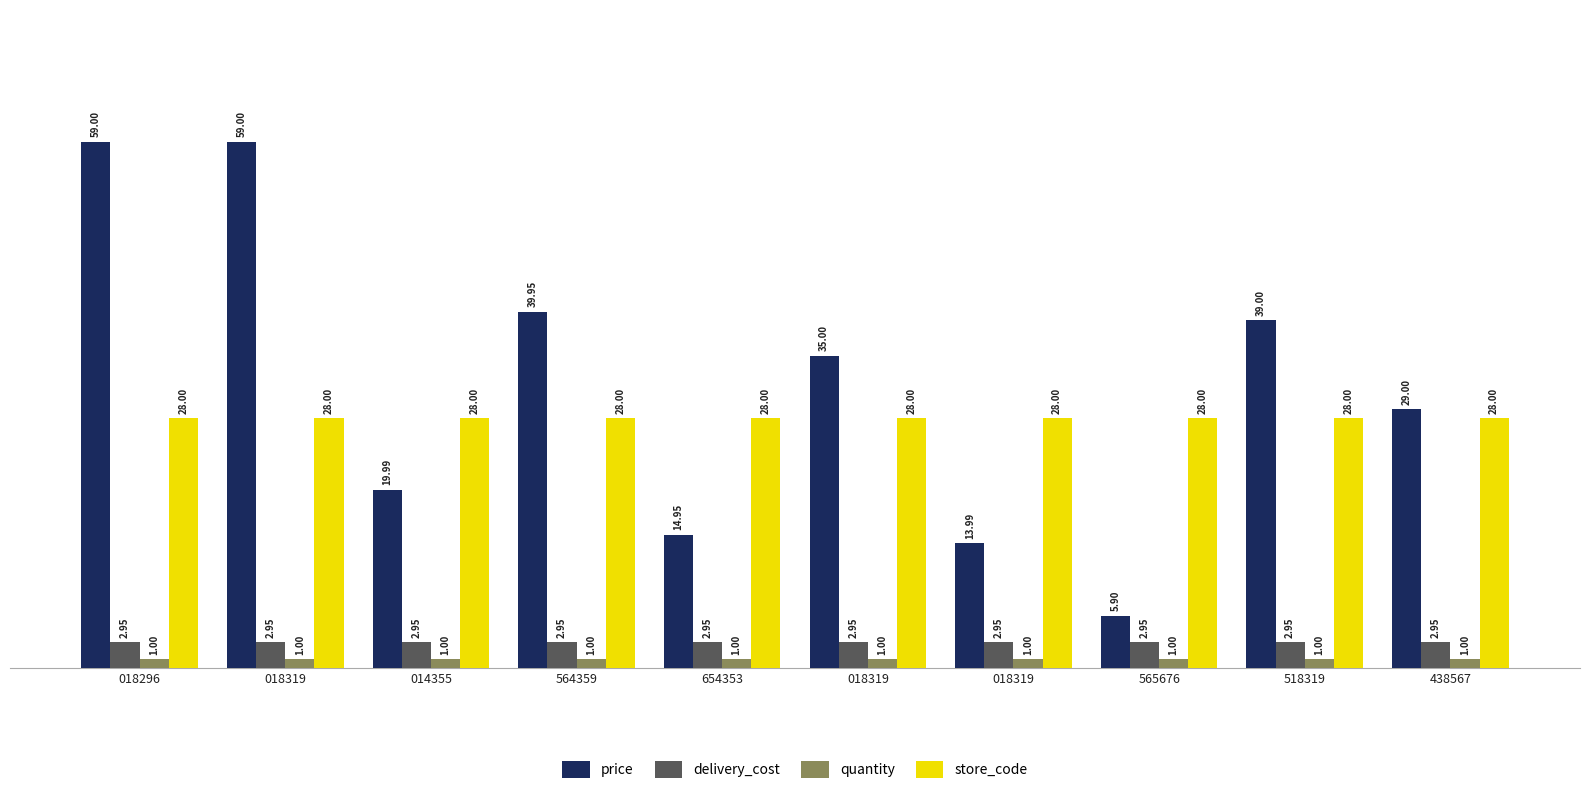

What are all the series names shown in the legend?

price, delivery_cost, quantity, store_code